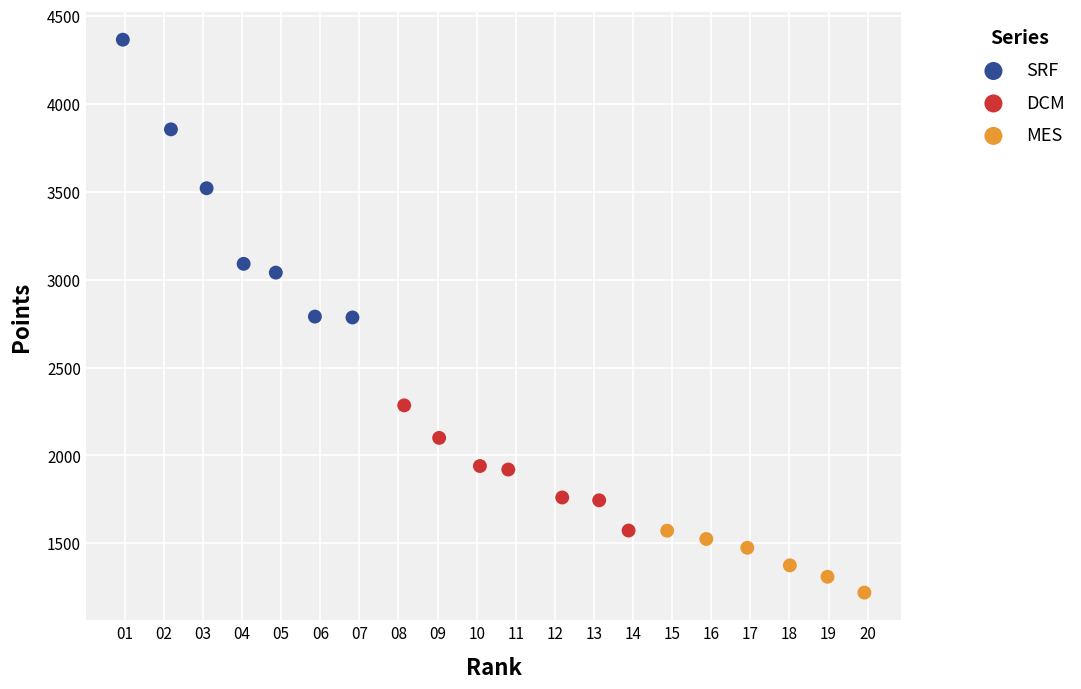

Which series contains the lowest Y value?

MES